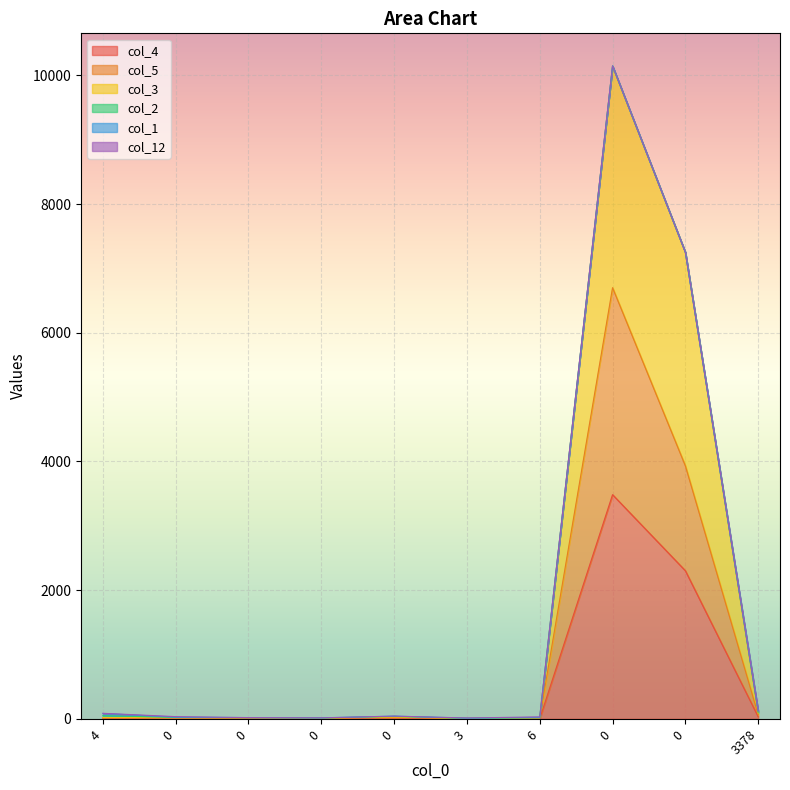

How many interior local valleys does the col_3 series have?

3